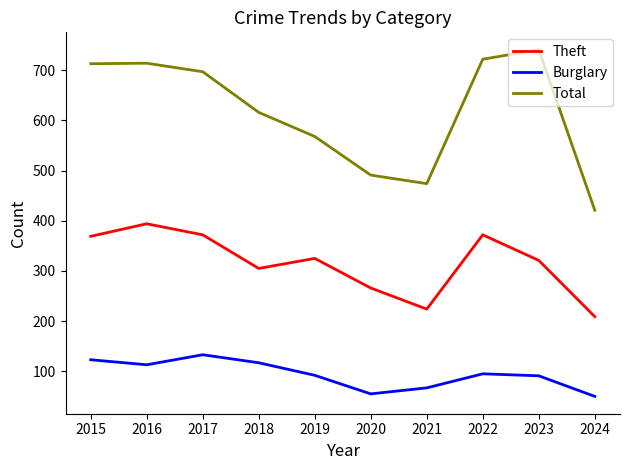

What is the total value across all series at 2019?

985